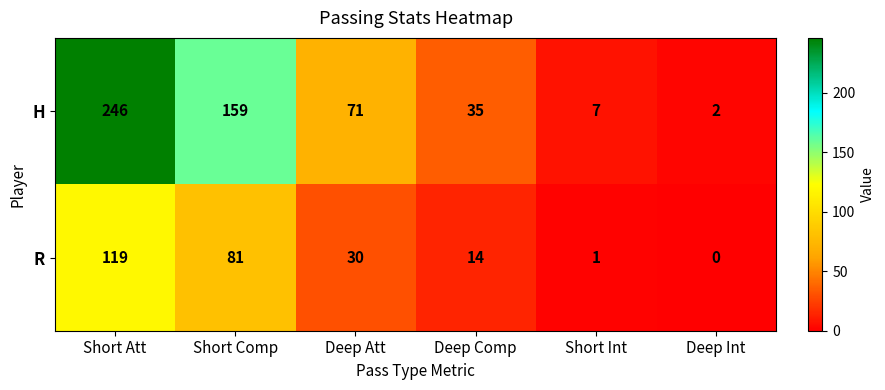

Which category has the lowest value in the R series?

Deep Int